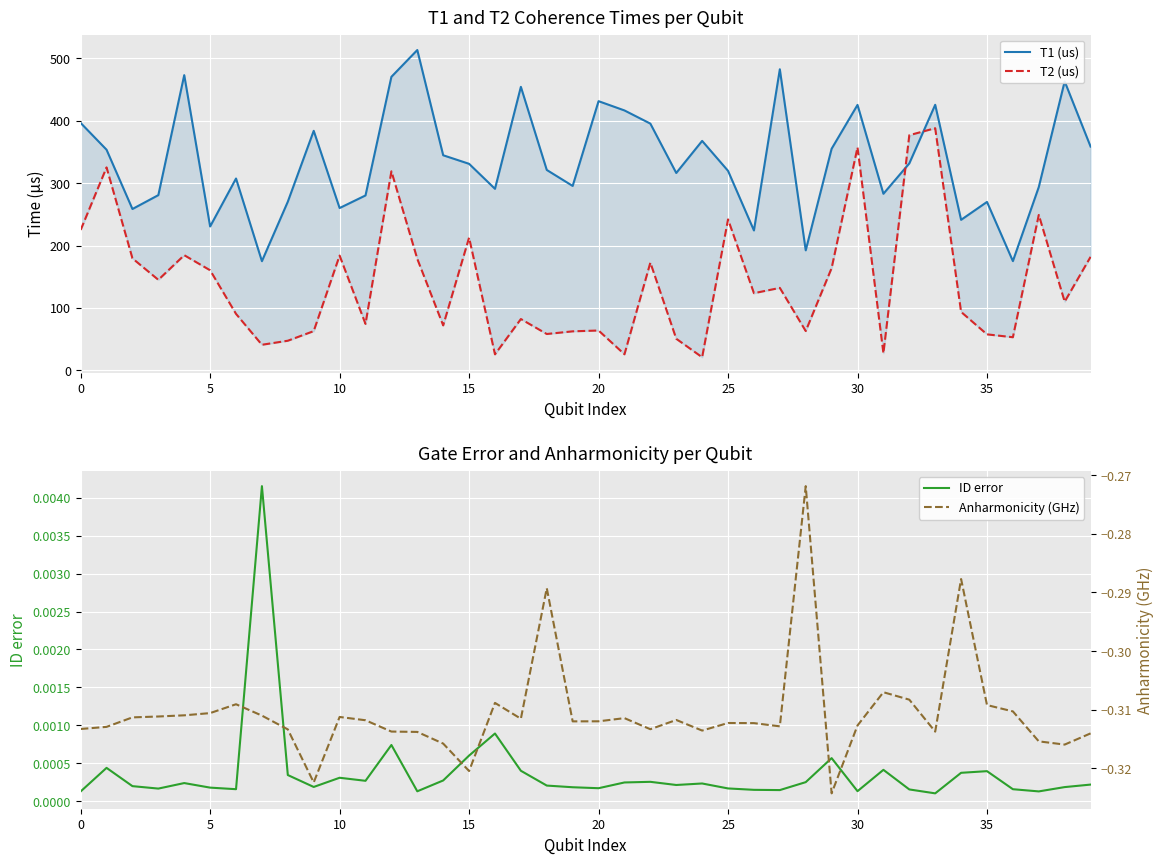

Reading left to right, transcribe all the data shown in this chart.

T1 (us): 396.2	353.4	258.5	280.7	472.8	230.5	307.3	174.9	270.2	383.6	260.0	280.2	470.1	513.0	344.5	330.8	290.8	454.0	321.0	295.4	431.1	416.3	395.2	316.1	367.5	319.6	224.1	482.2	192.3	354.9	425.1	282.8	331.5	425.3	241.1	269.8	175.0	293.6	462.8	358.4
T2 (us): 224.9	325.1	179.4	145.1	184.5	160.3	90.5	41.1	47.5	62.9	183.9	74.5	318.8	178.6	72.1	212.6	25.8	82.3	58.3	62.6	63.9	25.8	172.6	50.7	21.1	241.8	123.7	132.1	63.0	163.8	357.2	27.5	376.6	387.8	93.7	57.8	53.1	248.9	110.1	181.9
ID error: 0.0	0.0	0.0	0.0	0.0	0.0	0.0	0.0	0.0	0.0	0.0	0.0	0.0	0.0	0.0	0.0	0.0	0.0	0.0	0.0	0.0	0.0	0.0	0.0	0.0	0.0	0.0	0.0	0.0	0.0	0.0	0.0	0.0	0.0	0.0	0.0	0.0	0.0	0.0	0.0
Anharmonicity (GHz): -0.3	-0.3	-0.3	-0.3	-0.3	-0.3	-0.3	-0.3	-0.3	-0.3	-0.3	-0.3	-0.3	-0.3	-0.3	-0.3	-0.3	-0.3	-0.3	-0.3	-0.3	-0.3	-0.3	-0.3	-0.3	-0.3	-0.3	-0.3	-0.3	-0.3	-0.3	-0.3	-0.3	-0.3	-0.3	-0.3	-0.3	-0.3	-0.3	-0.3